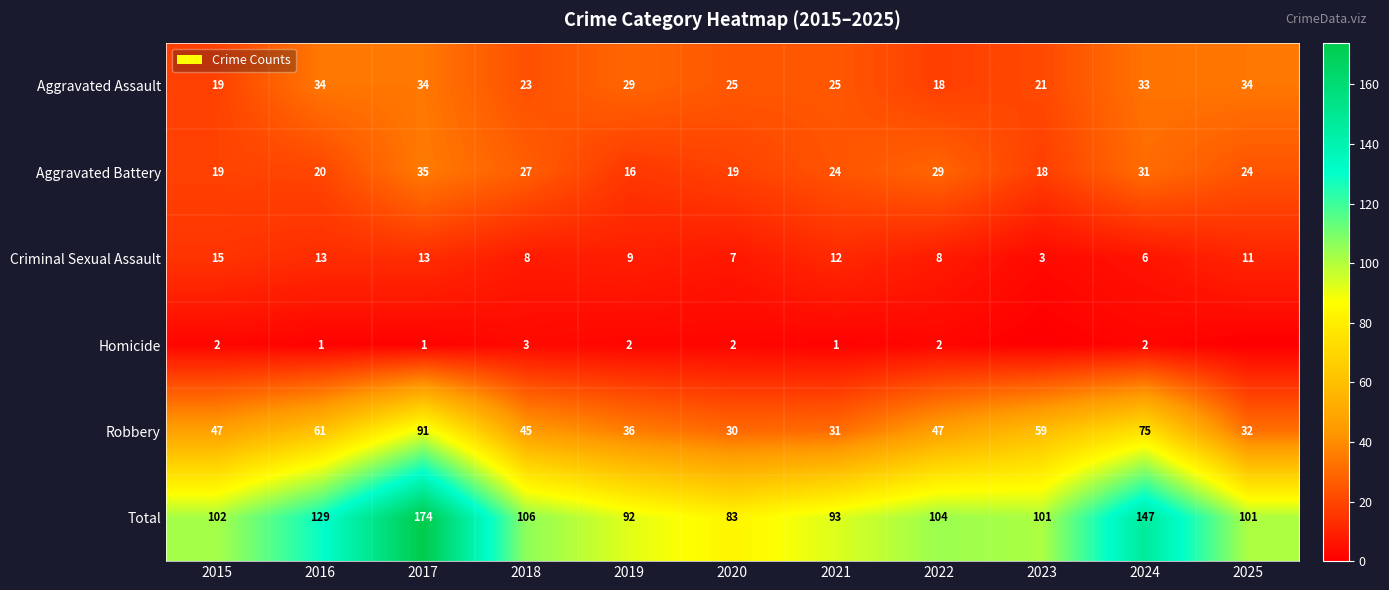

Is it true that Total equals 101 at 2023?

True